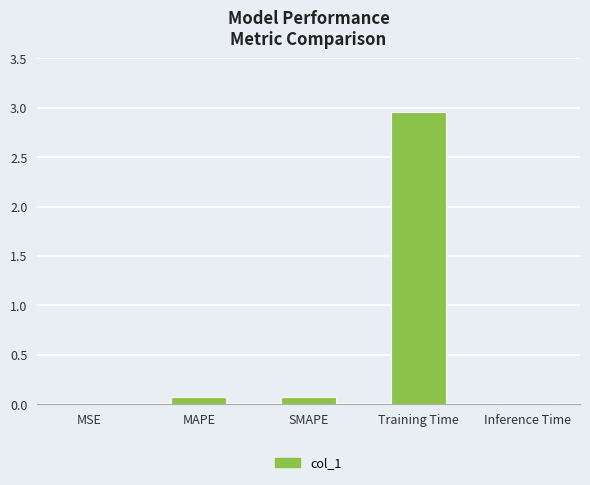

The chart shows a value of 0.1 at SMAPE. True or false?

True